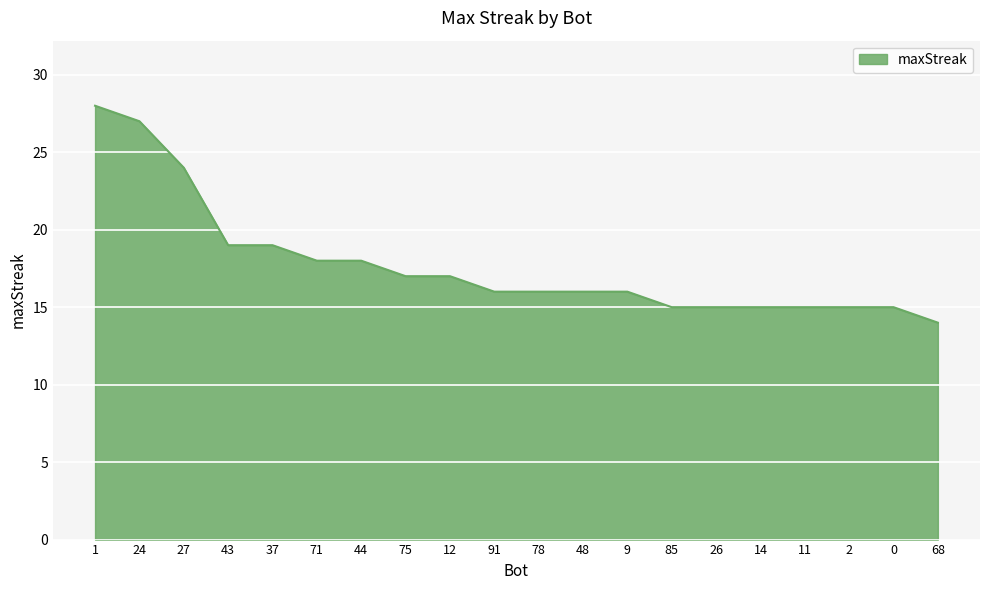

Reading left to right, extract all data points from this chart.

1=28	24=27	27=24	43=19	37=19	71=18	44=18	75=17	12=17	91=16	78=16	48=16	9=16	85=15	26=15	14=15	11=15	2=15	0=15	68=14